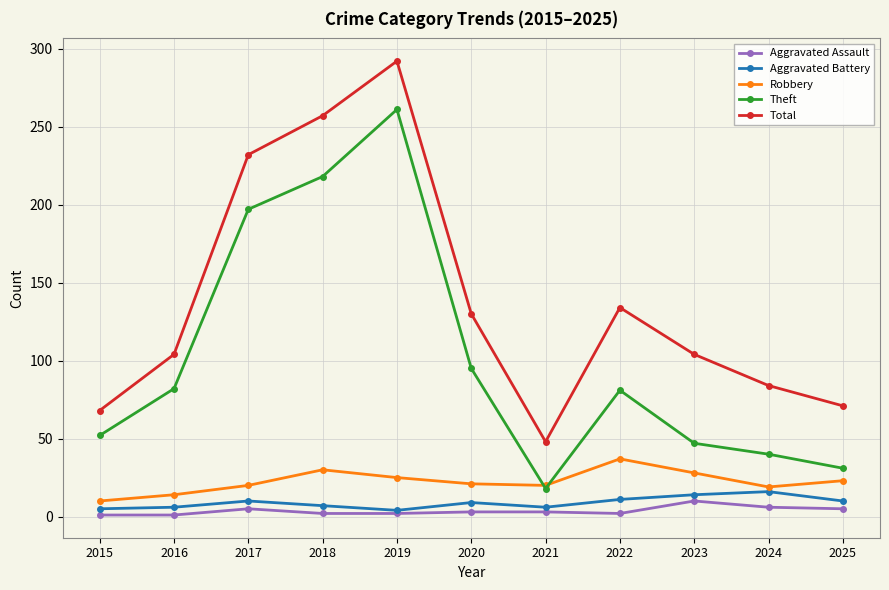

Which series has the widest spread of values?

Total